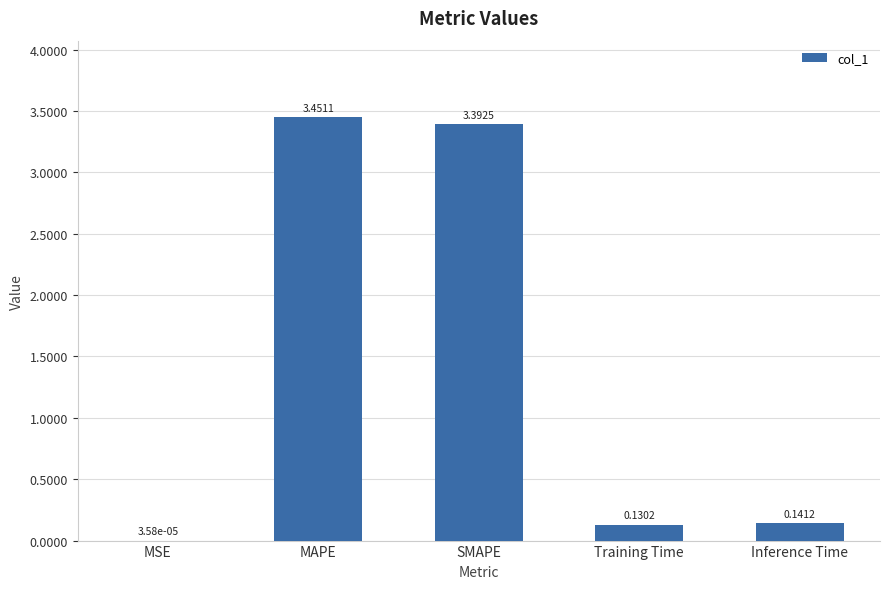

Between Training Time and MAPE, which is larger?

MAPE